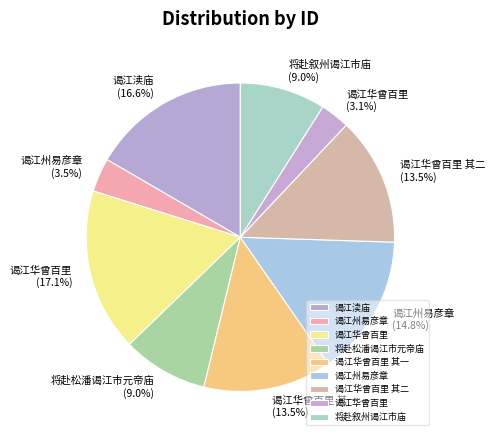

Which category has the smallest portion of the pie?

谒江华曾百里